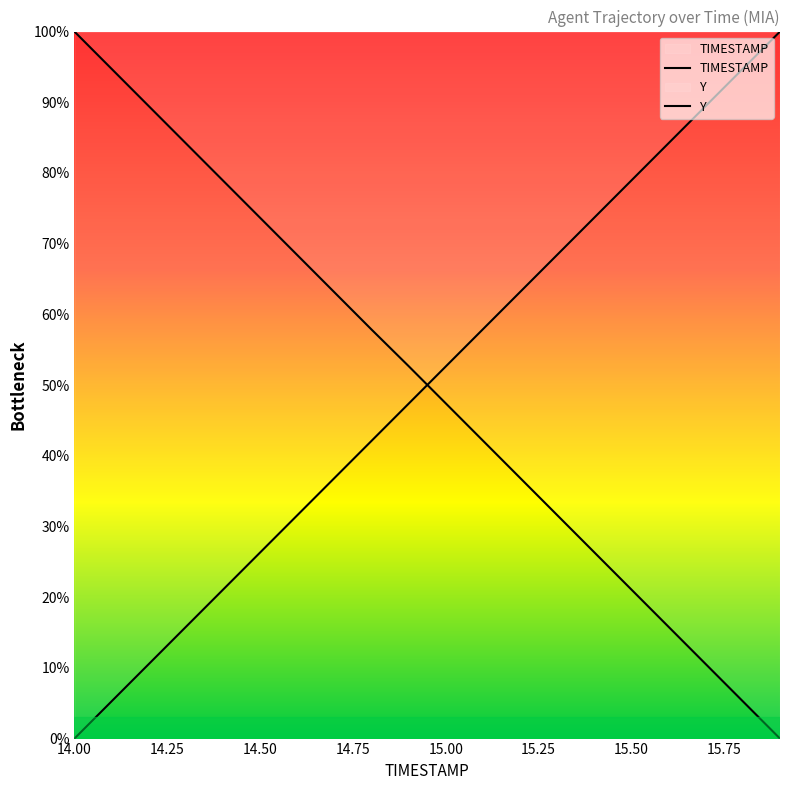

What is the approximate value of TIMESTAMP at 15.3?

68.4